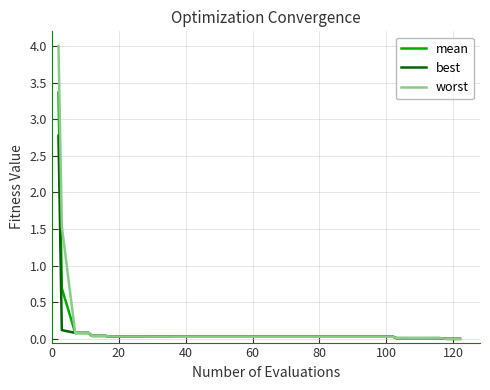

List the series in order of their peak value, highest first.

worst, mean, best